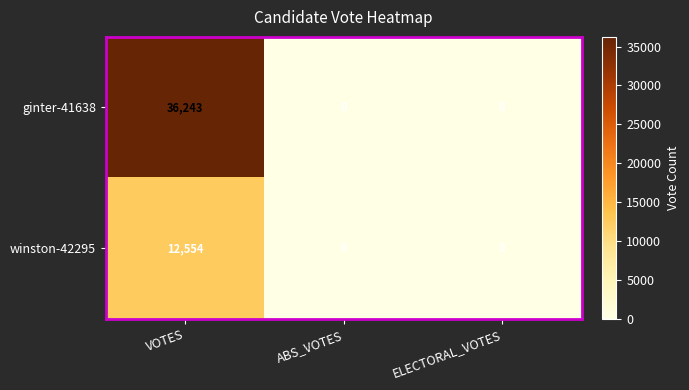

The ginter-41638 series shows 51689 at VOTES. True or false?

False